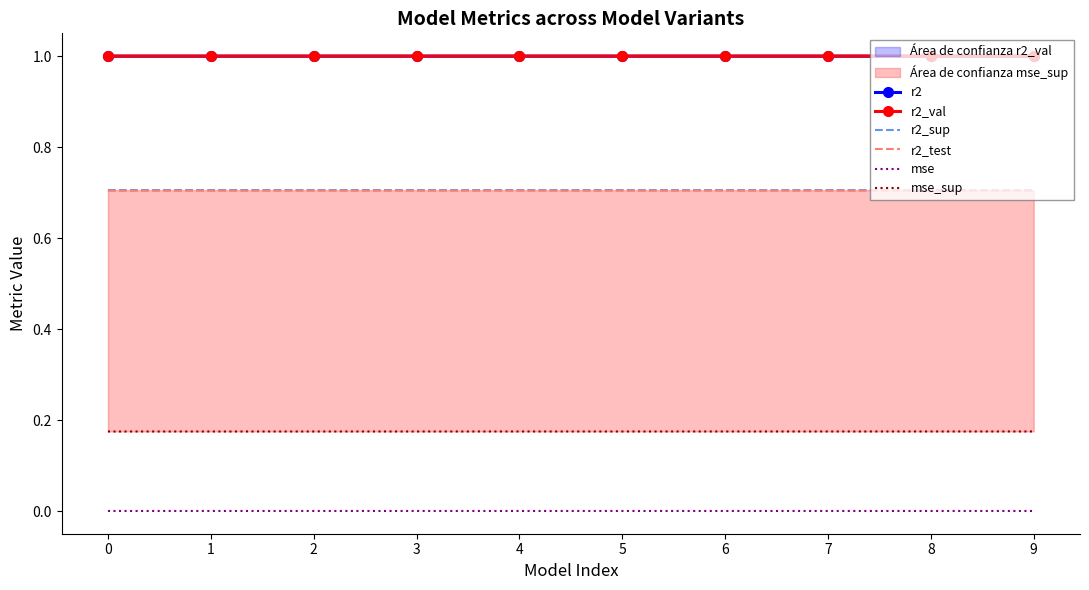

Is the value of r2_val at 1 greater than the value of r2 at 7?

Yes